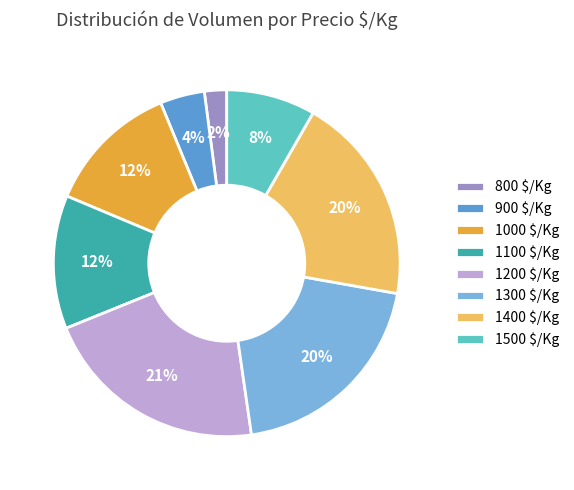

How many slices are in this pie chart?

8